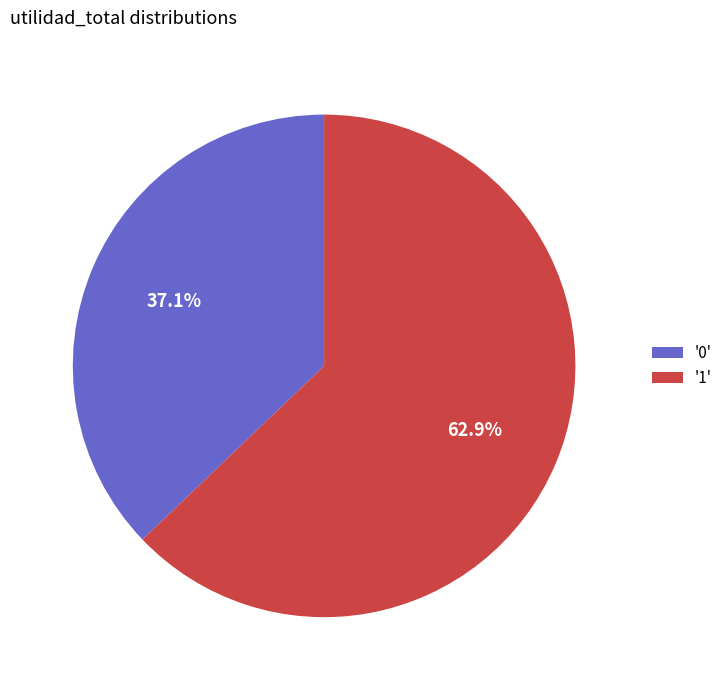

Approximately how many times larger is the value at '0' compared to '1'?

0.6